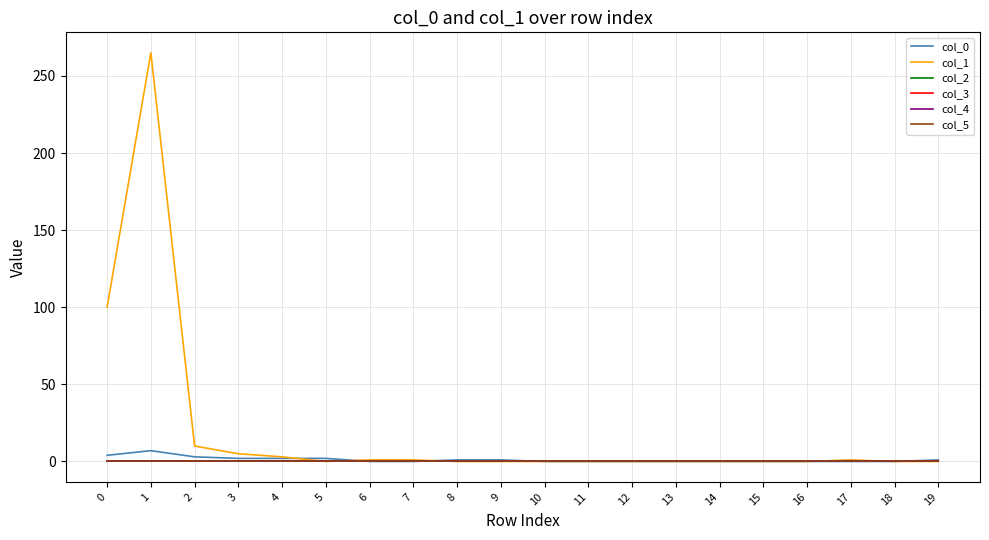

Is this an area chart (filled region under the line)?

No